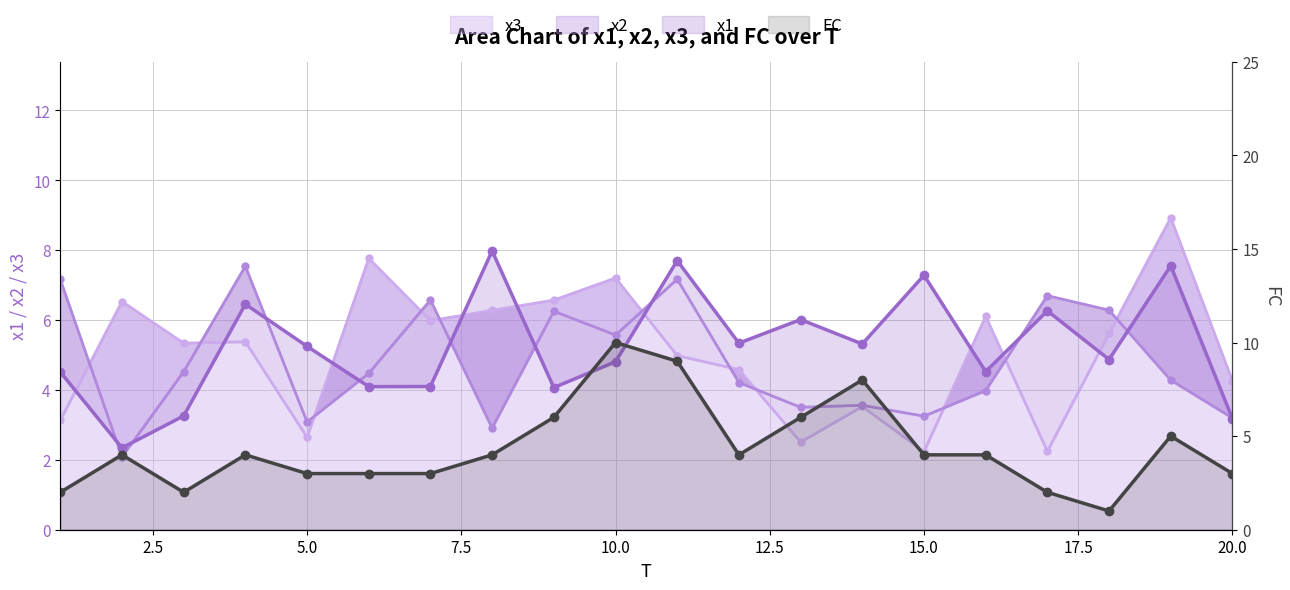

At how many categories does at least one series exceed 9?

1